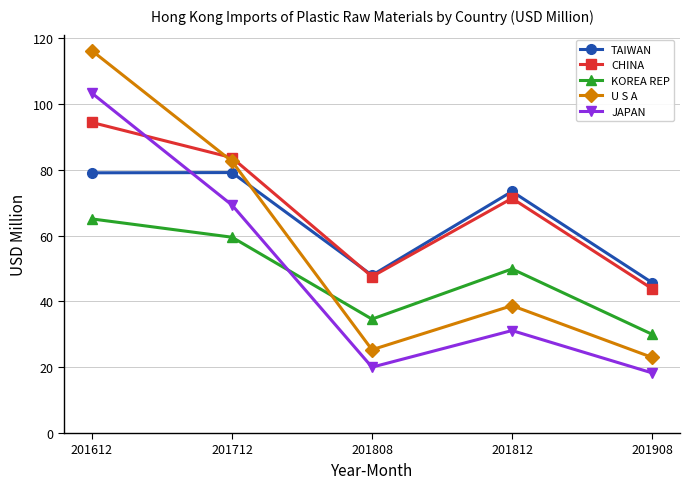

Is the value of CHINA at 201808 greater than the value of JAPAN at 201712?

No